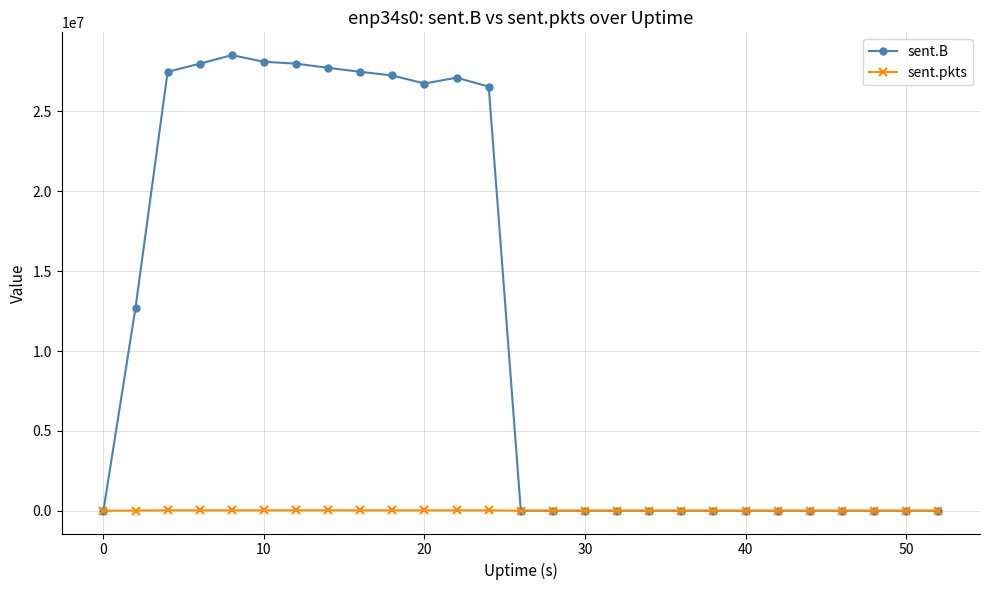

What is the difference between the maximum and second lowest values in the sent.pkts series?

25615